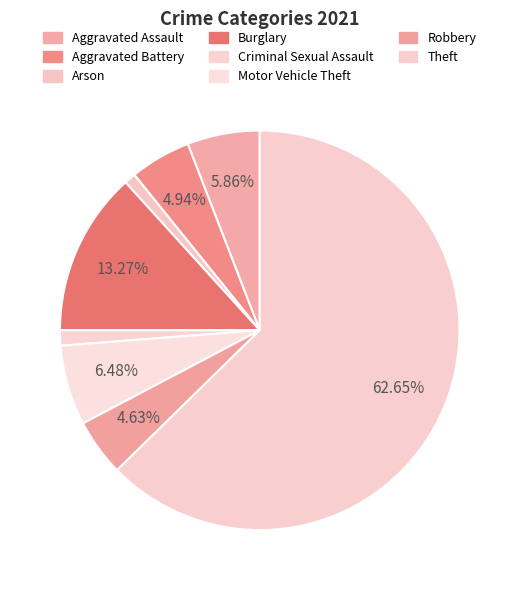

Count the number of slices in the pie.

8